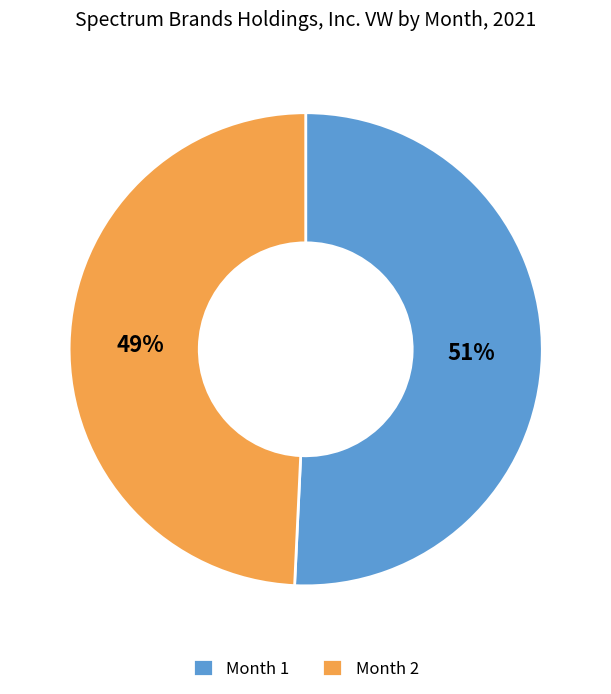

Which slice is the largest?

Month 1